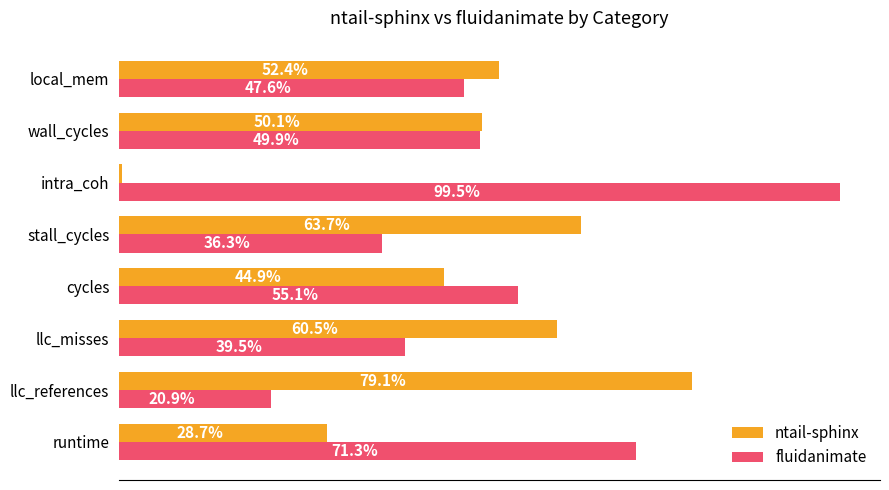

Which series has the largest total across all categories?

fluidanimate